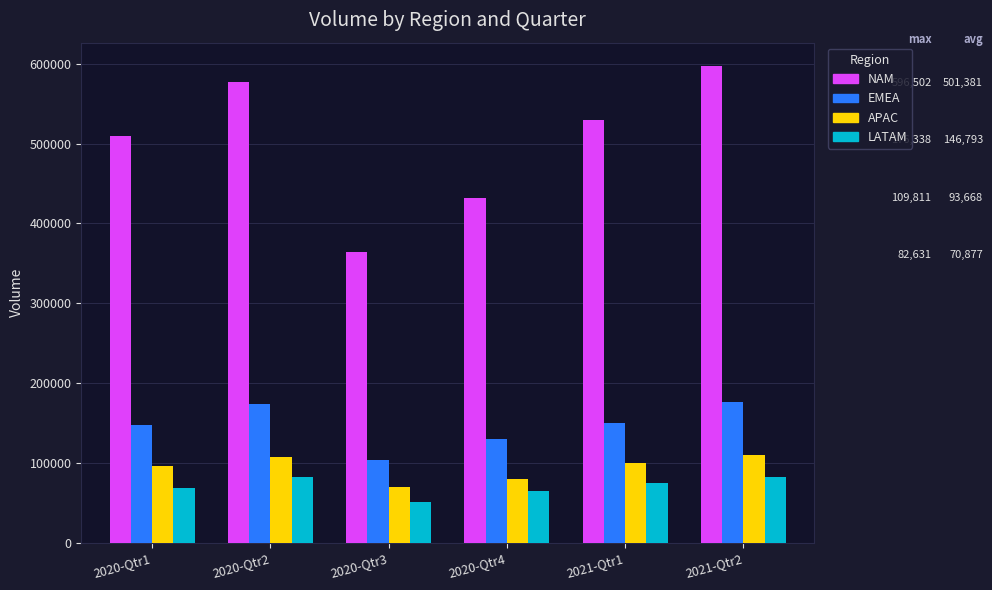

What is the difference between the highest and lowest values at 2021-Qtr1?

454754